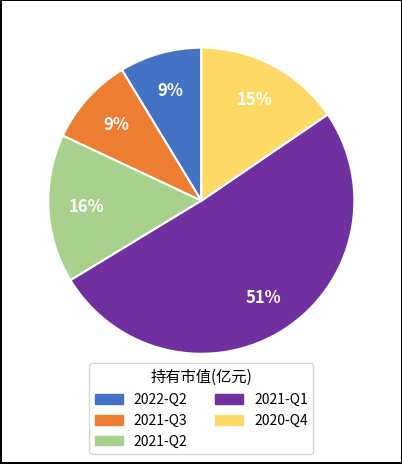

Is the sum of 2022-Q2 and 2021-Q2 greater than half?

No